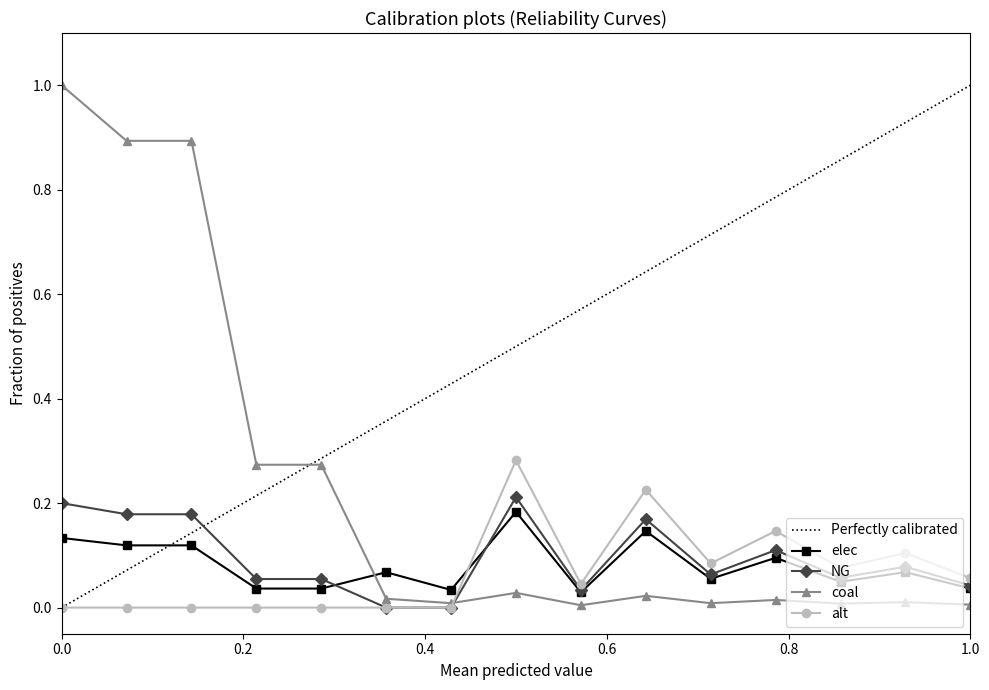

Which series ends up on top after the final intersection of alt and coal?

alt